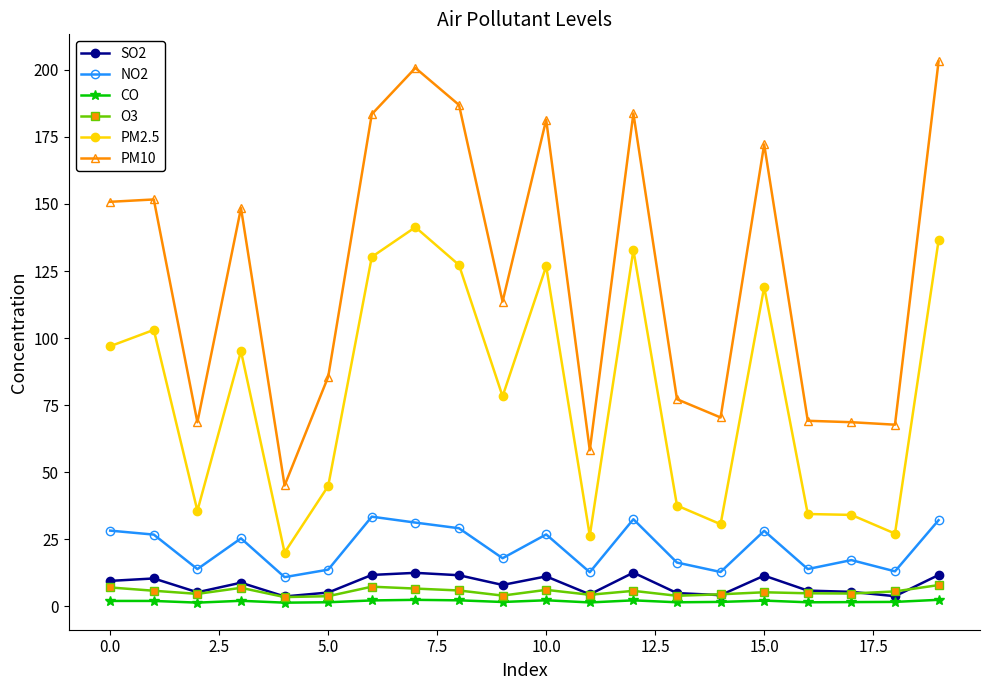

True or false: PM2.5 has more than 1 points higher than both neighbors.

True